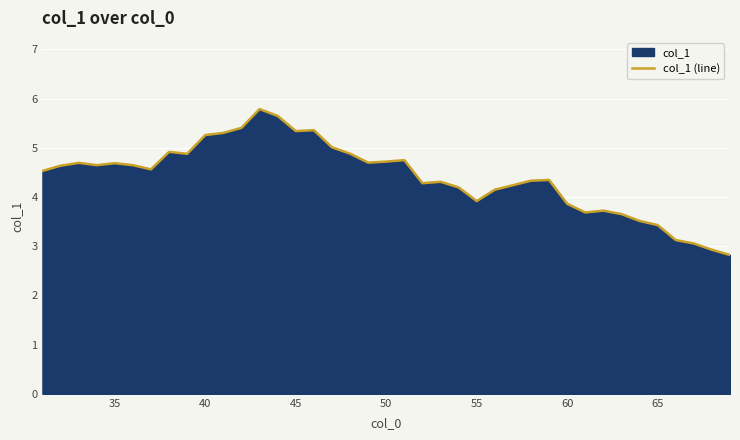

What is the maximum value shown in the chart?

5.8